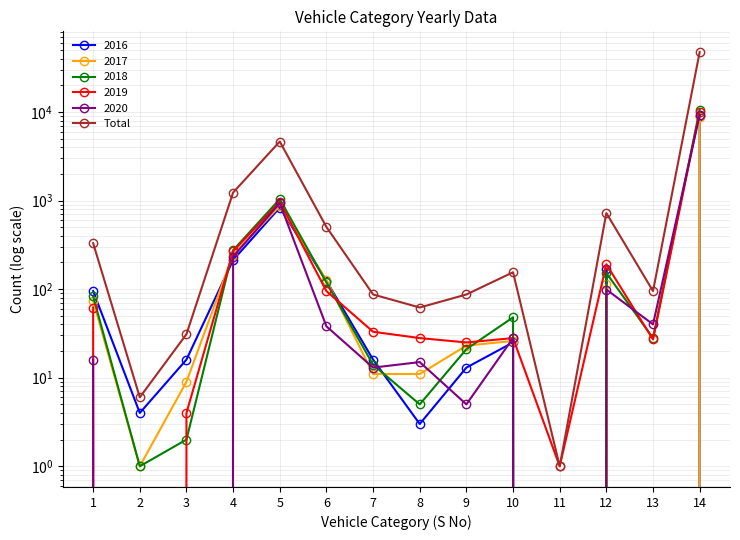

True or false: the data shows 423 at 4.

False